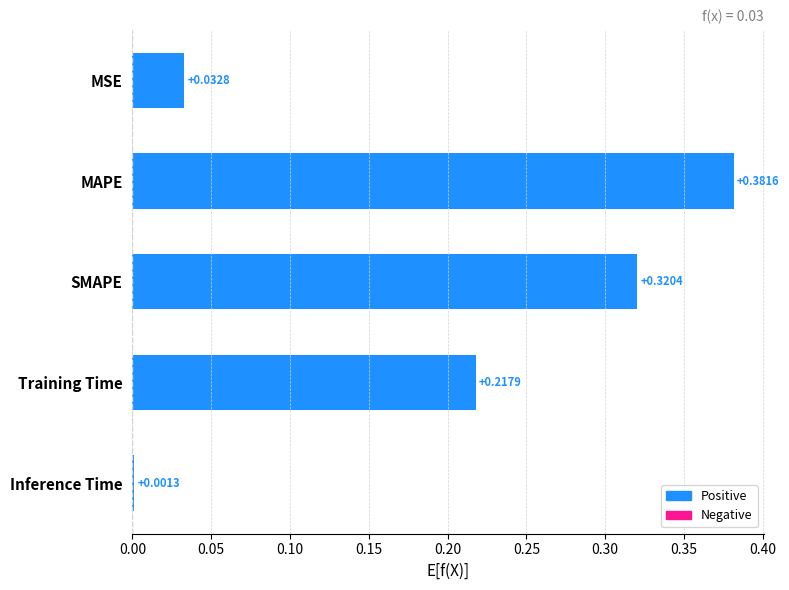

What is the label of the 1st bar from the bottom?

Inference Time